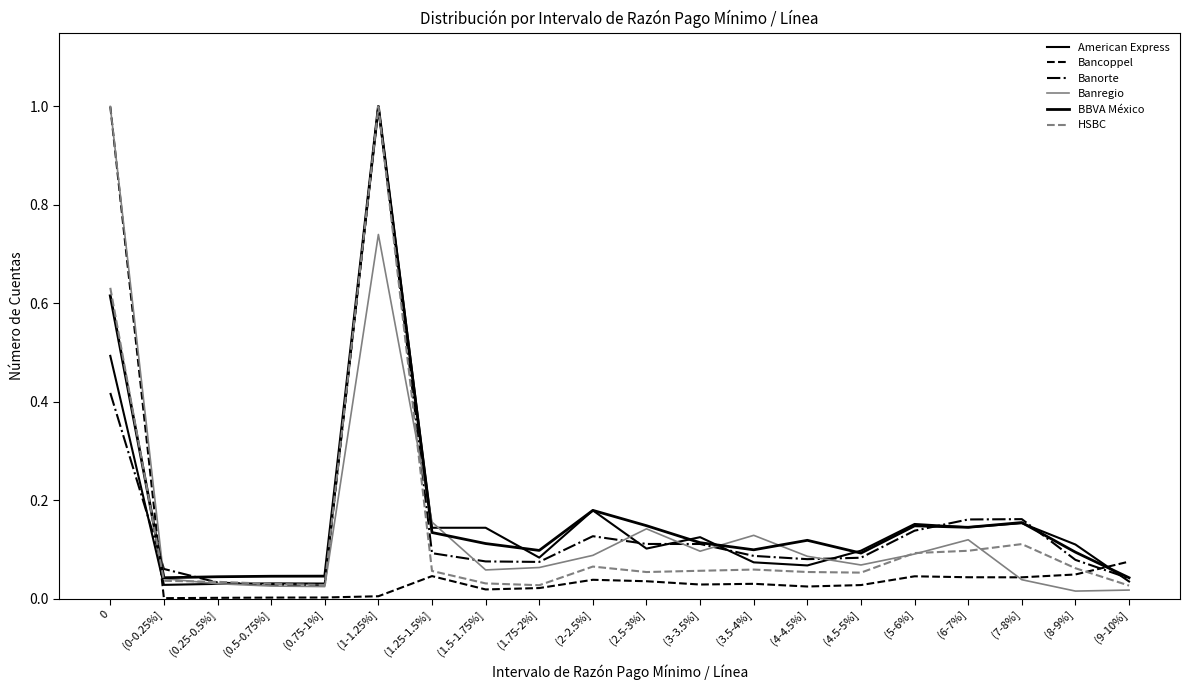

What position from the left is (8-9%]?

19